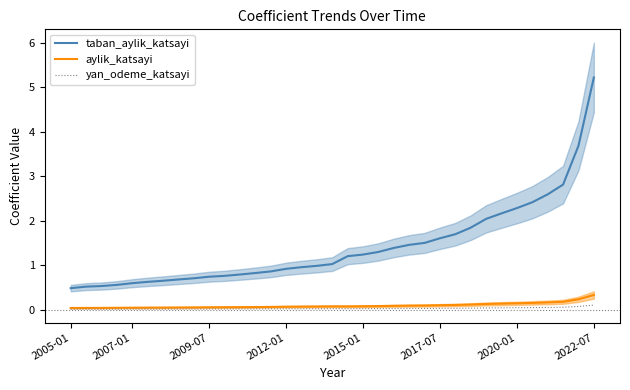

True or false: taban_aylik_katsayi and yan_odeme_katsayi intersect in this chart.

False